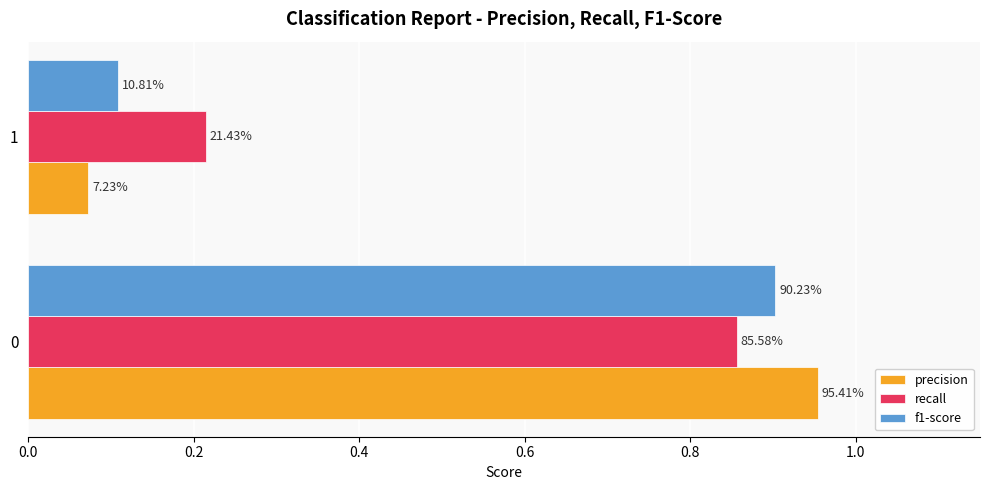

What are all the series names shown in the legend?

precision, recall, f1-score